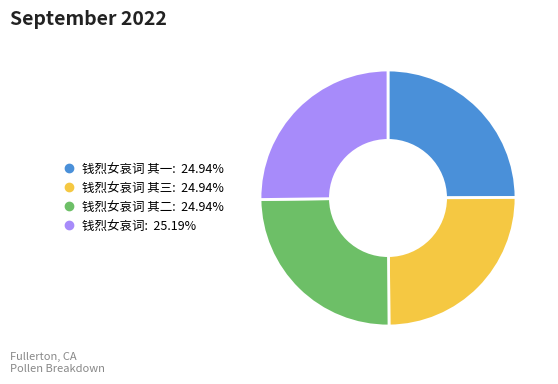

Is there a majority slice in this chart?

No